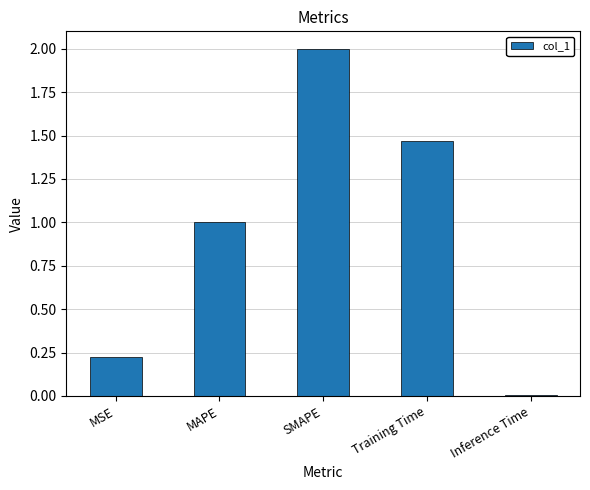

What is the label of the 2nd bar from the right?

Training Time